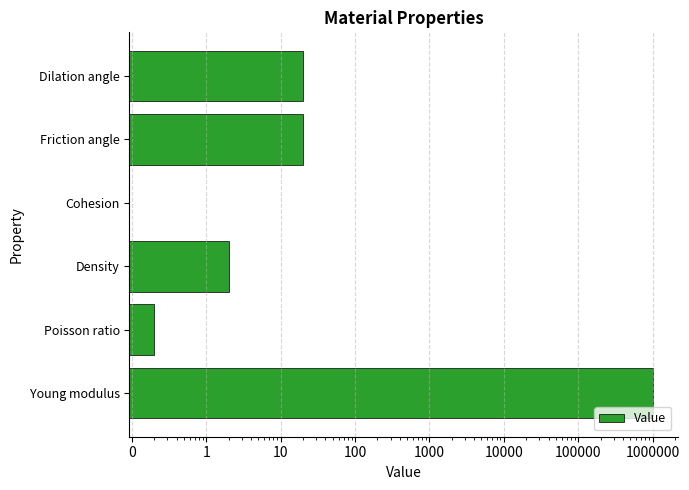

Does the chart contain any negative values?

No